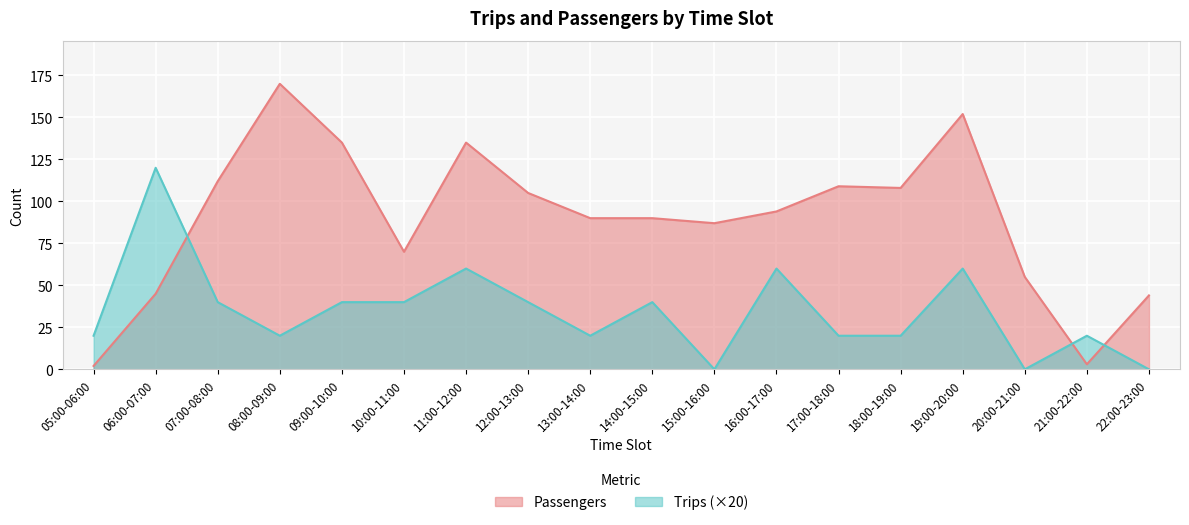

What is the sum of all Trips values?

620